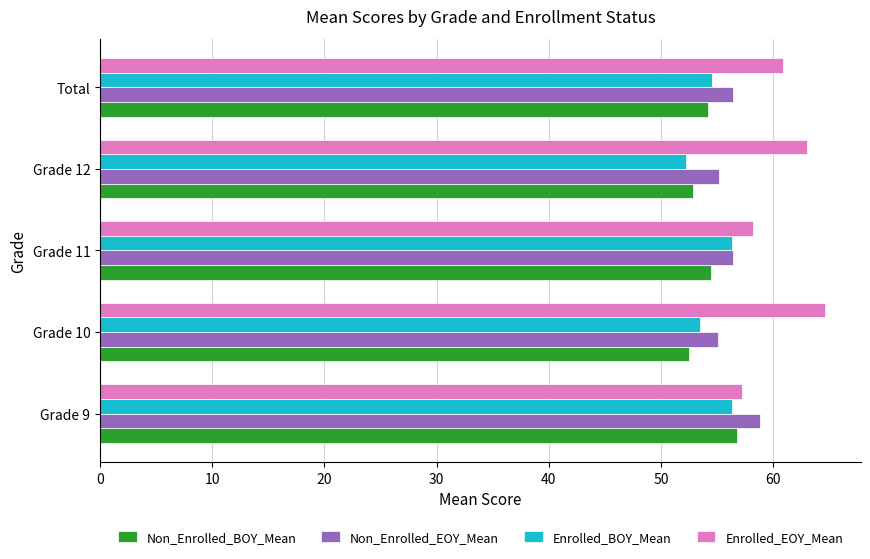

Which category has the lowest value in the Enrolled_BOY_Mean series?

Grade 12